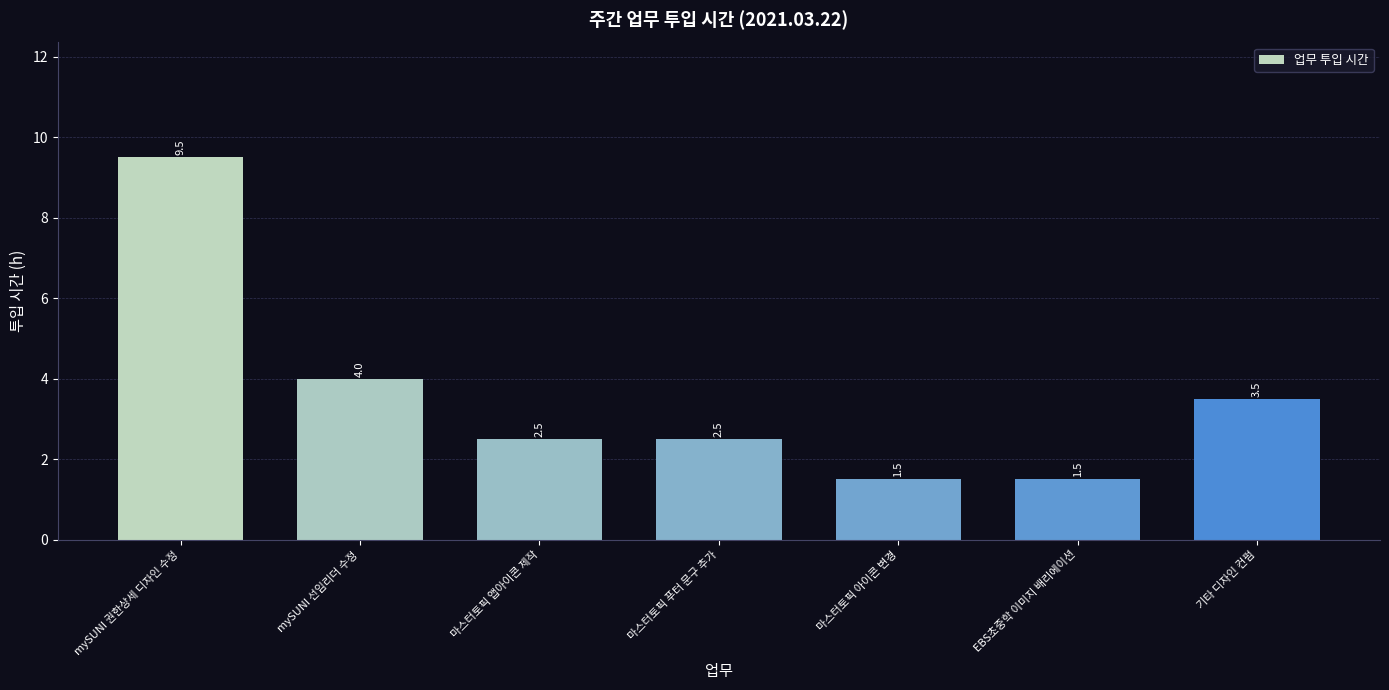

What is the smallest value displayed?

1.5